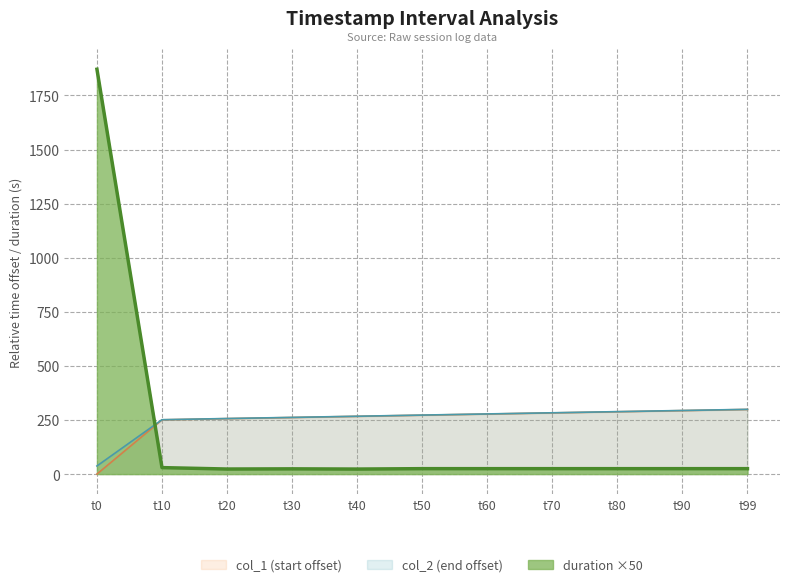

Does the chart display data point markers on the line(s)?

No